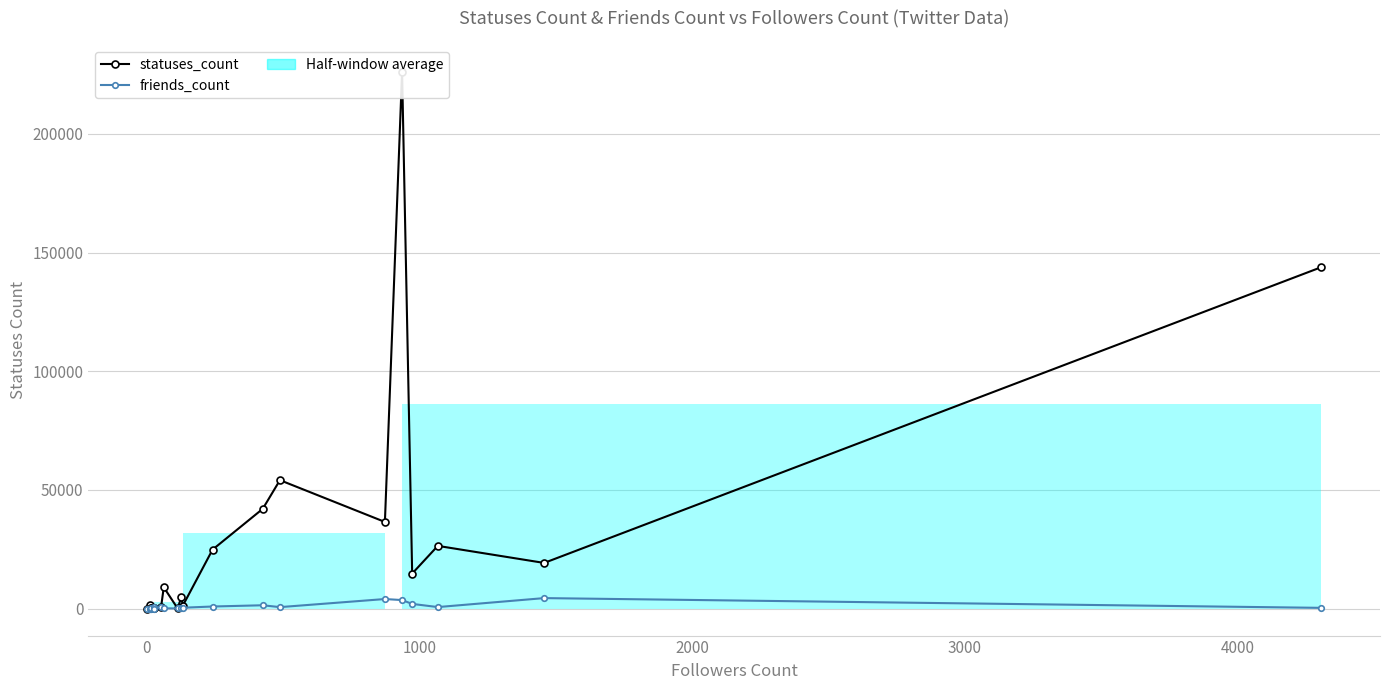

True or false: friends_count has a value of 80 at 0.

False